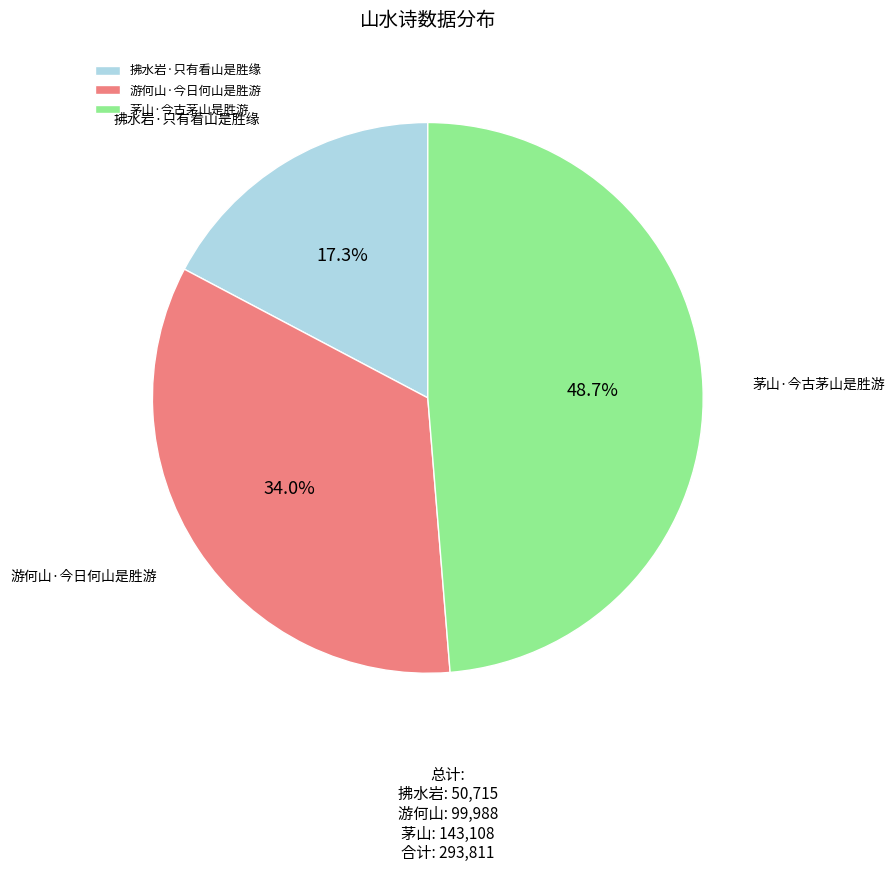

Between 茅山·今古茅山是胜游 and 游何山·今日何山是胜游, which is larger?

茅山·今古茅山是胜游